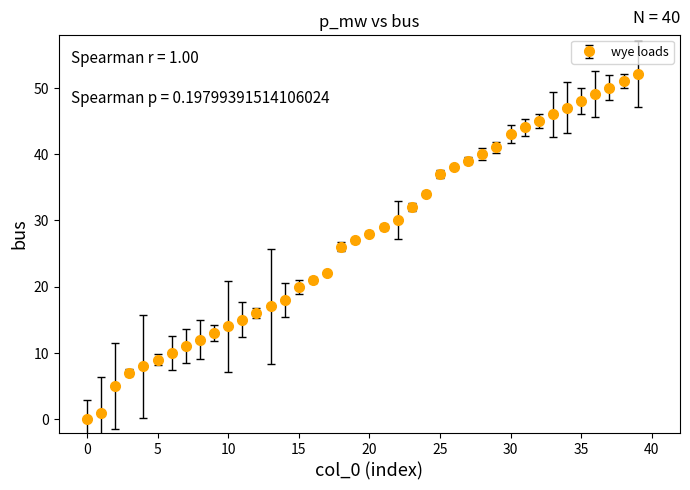

What is the difference between the maximum and minimum values?

52